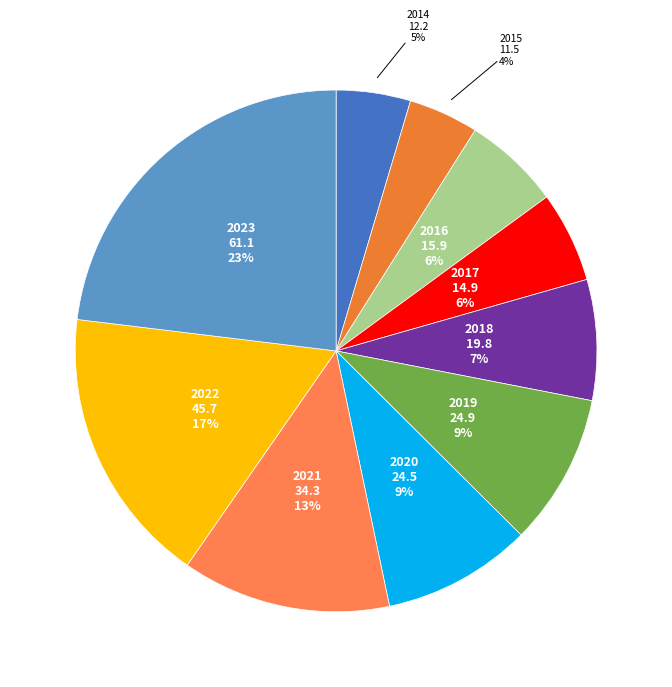

Is it true that 2014 is 14% of the pie?

False